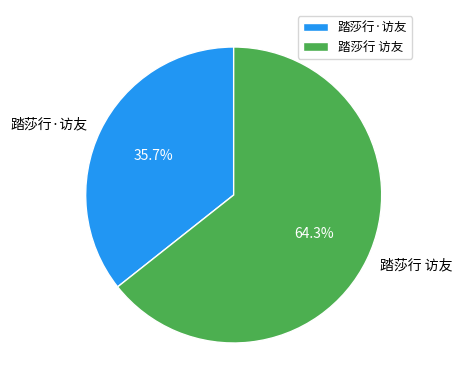

What is the ratio of the value at 踏莎行 访友 to the value at 踏莎行·访友?

1.8